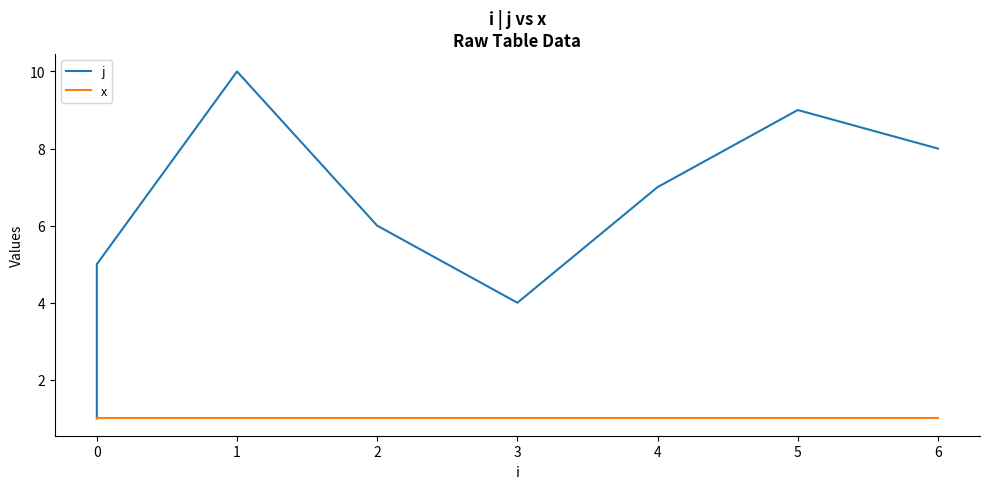

Which has a higher value, 4 or 0?

4